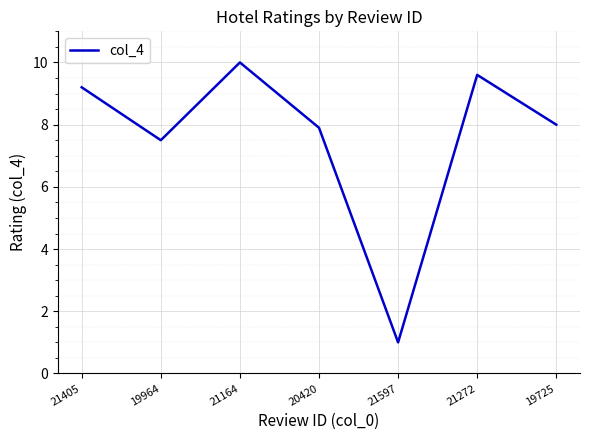

True or false: there are more than 1 points higher than both neighbors.

True